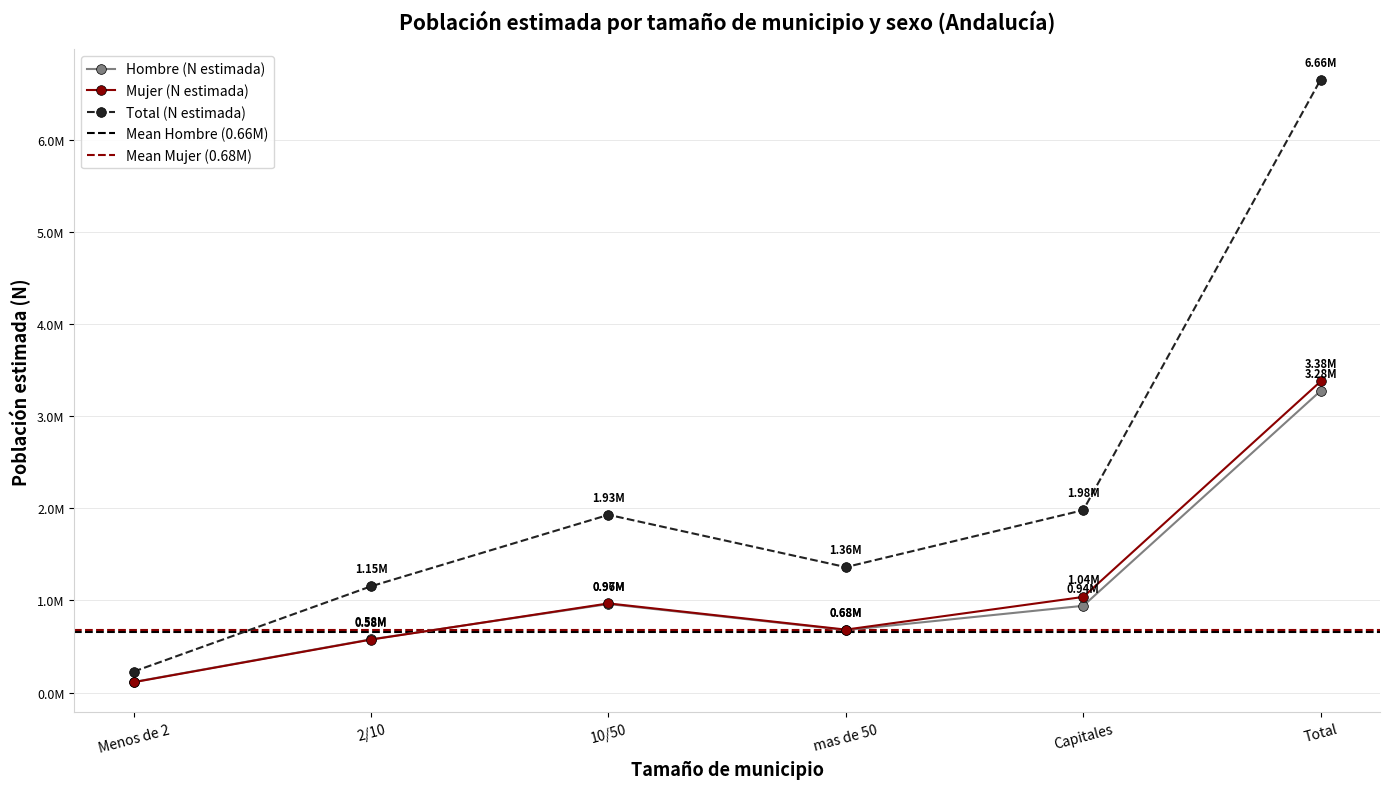

What is the value of the Mujer (N estimada) point at the 4th from the left?

683841